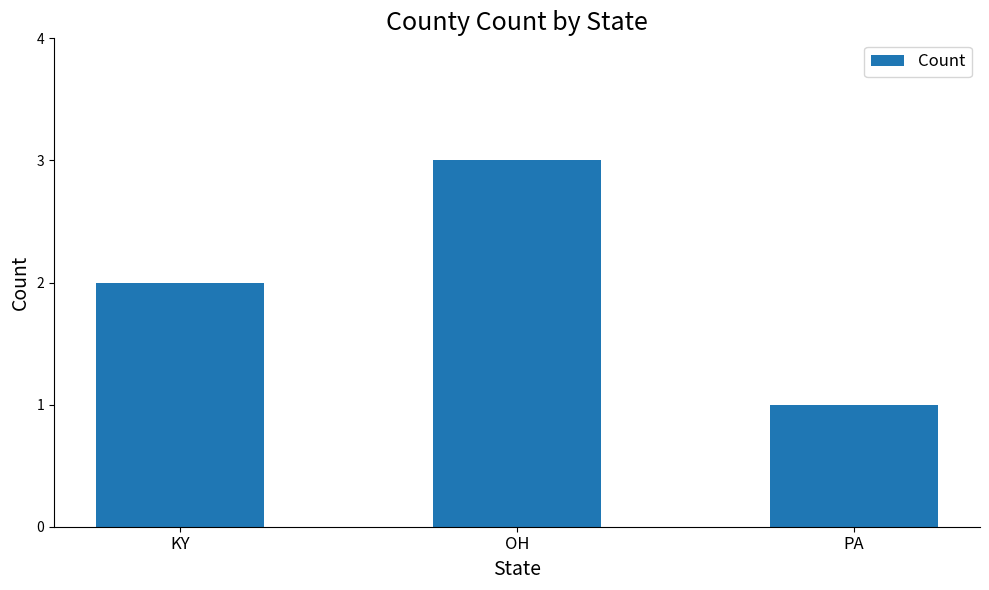

What is the difference between the maximum and minimum values?

2